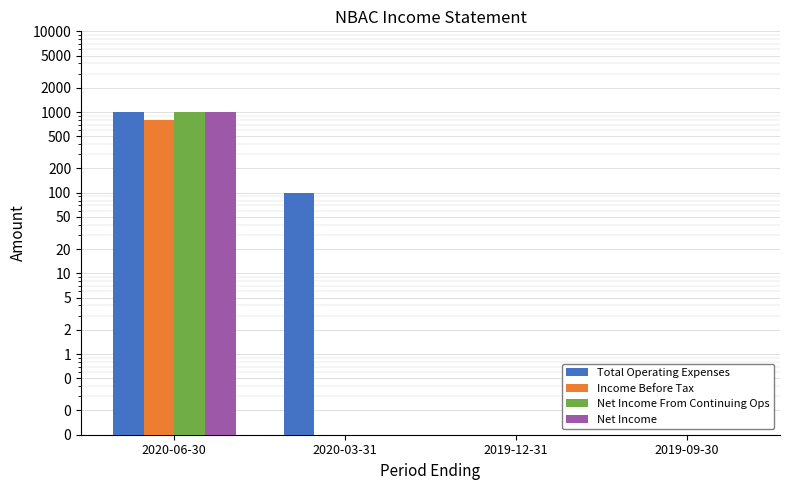

Does the chart contain any negative values?

No